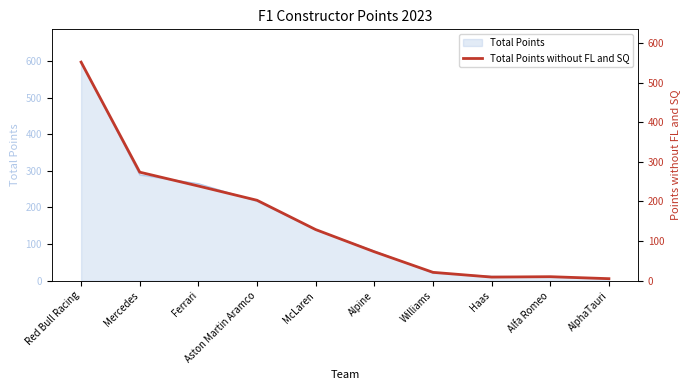

Reading right to left, what are all the values shown in this chart?

5	10	9	21	73	129	203	239	274	552